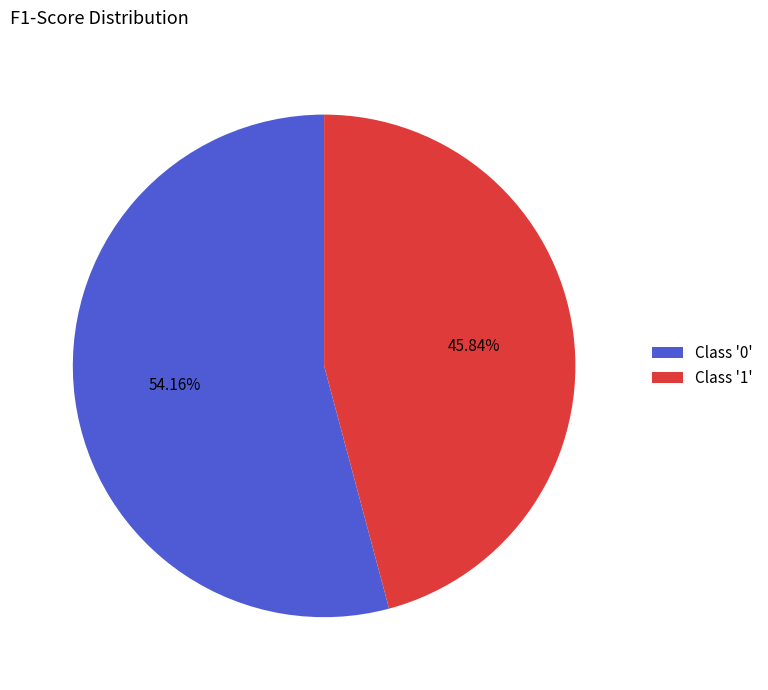

How many slices are in this pie chart?

2